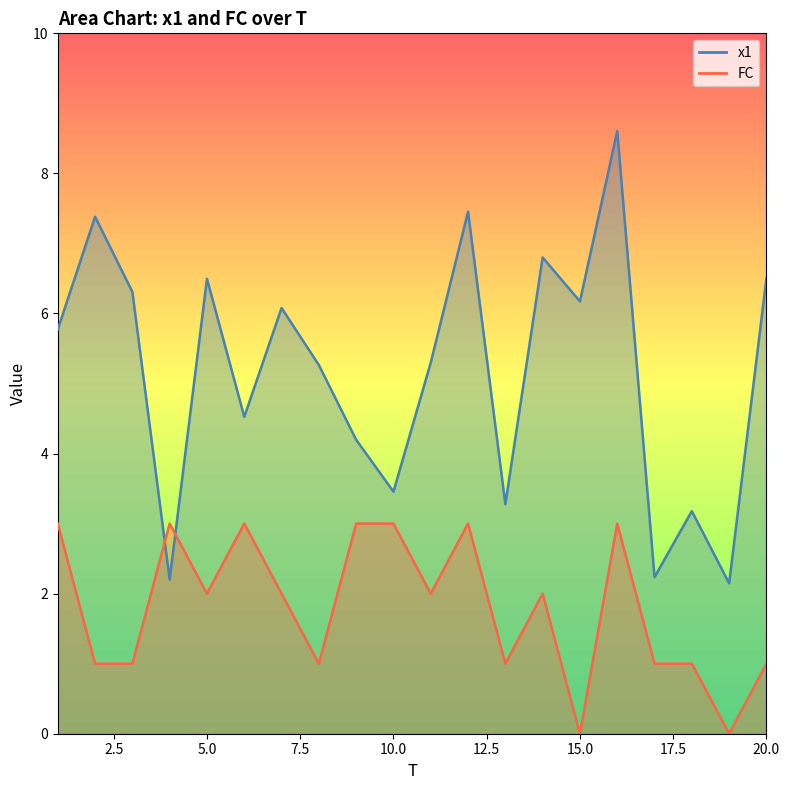

At which category does the chart reach its minimum across all series?

15